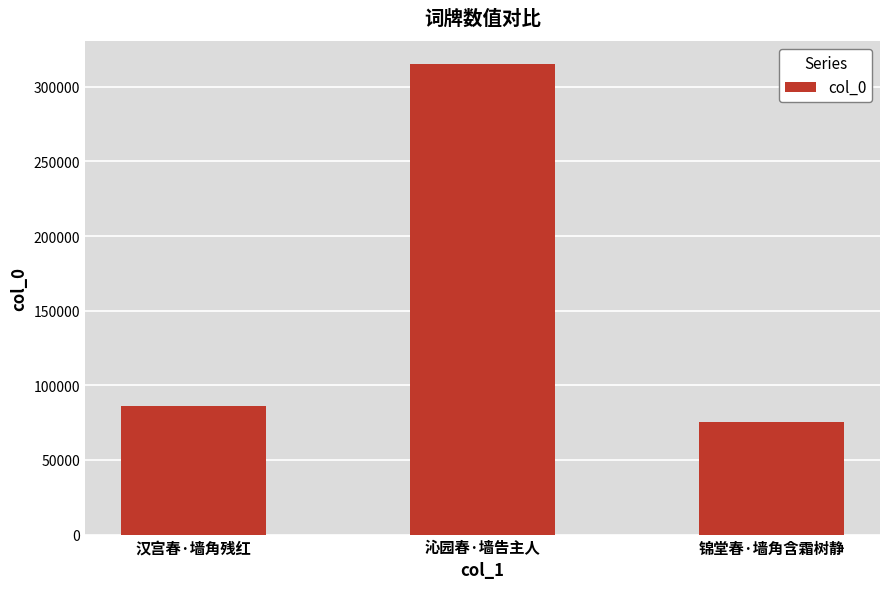

What is the difference between the maximum and minimum values?

239627